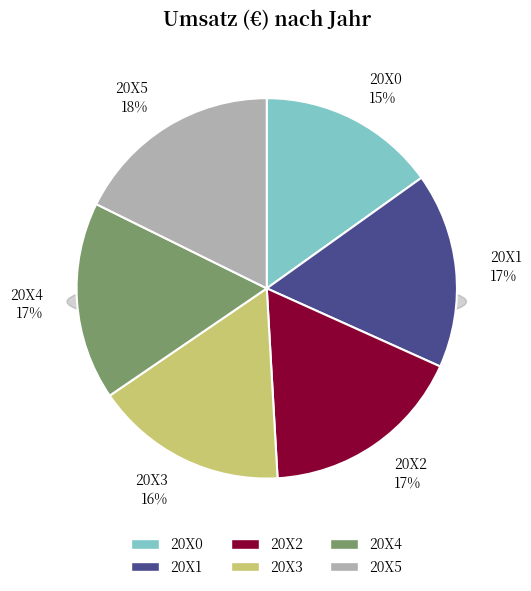

Is the sum of 20X4 and 20X0 greater than half?

No